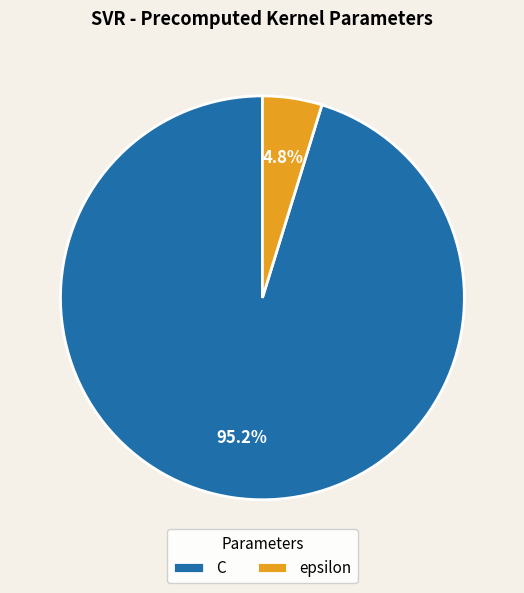

Is it true that C is 88% of the pie?

False